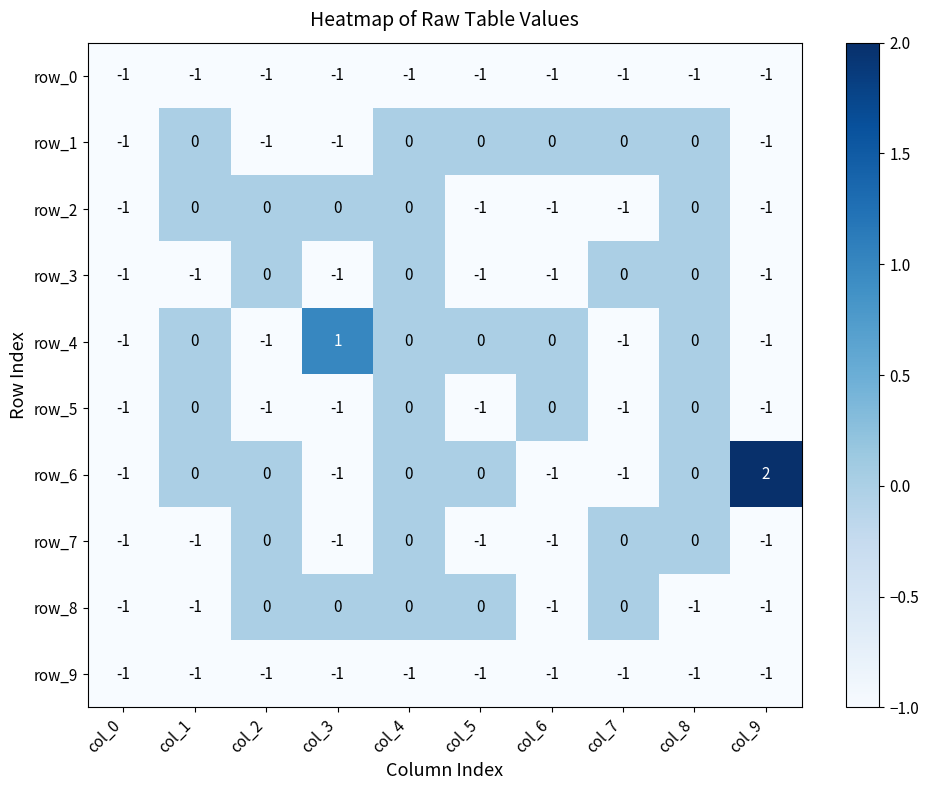

What is the total value across all series at col_8?

-3